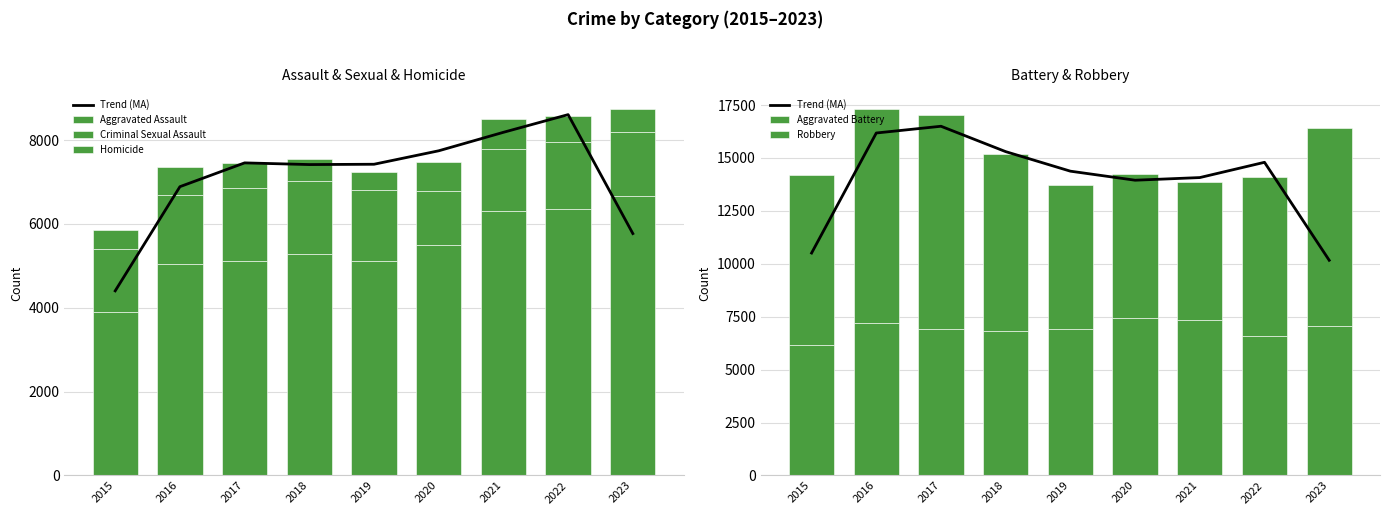

The value of Aggravated Battery at 2022 is 4058.1. True or false?

False